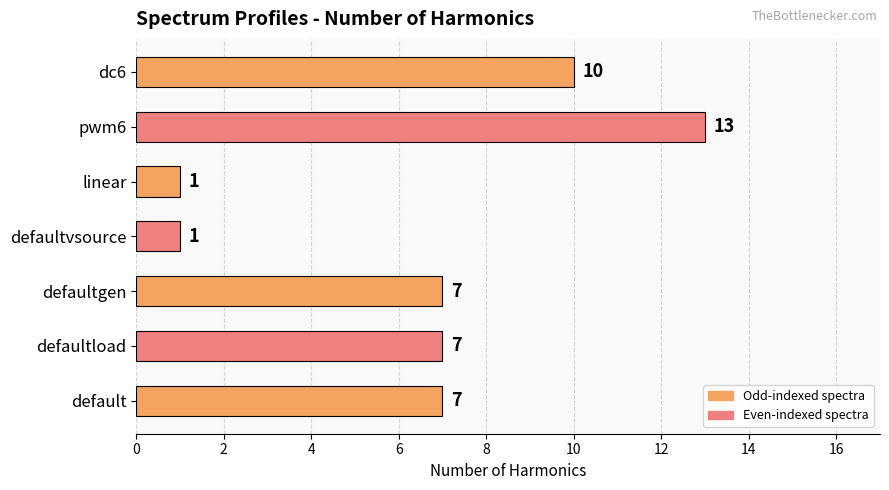

What is the difference between the second highest and minimum values?

9